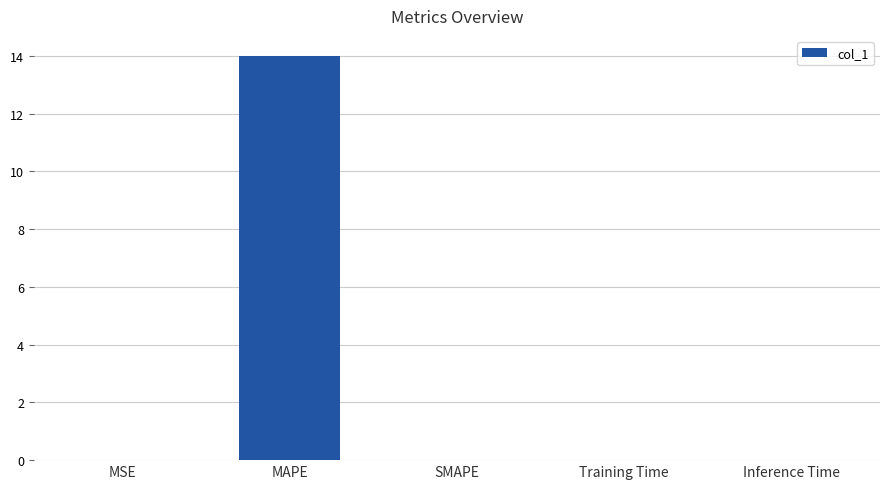

What is the sum of all values?

14.0